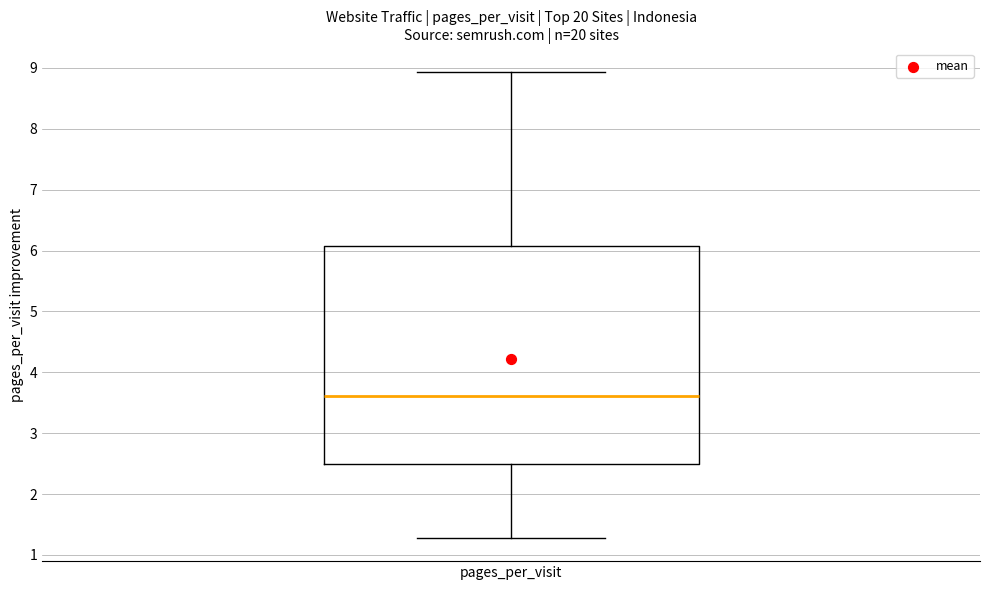

Where does the lower whisker of the box for pages_per_visit end on the y-axis? The values are not printed on the chart, so give them approximately, as read against the axis.

1.3